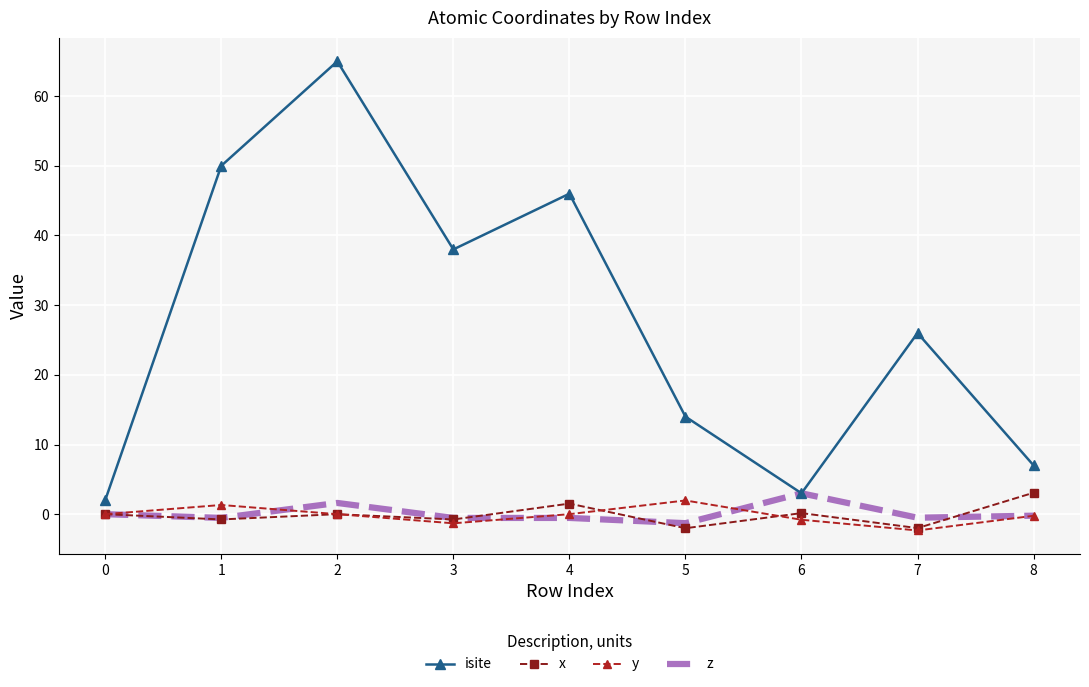

What is the minimum value for x?

-2.0